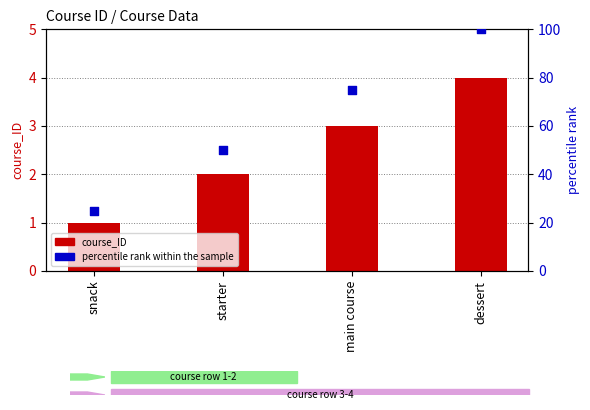

Which series contains the lowest Y value?

course_ID